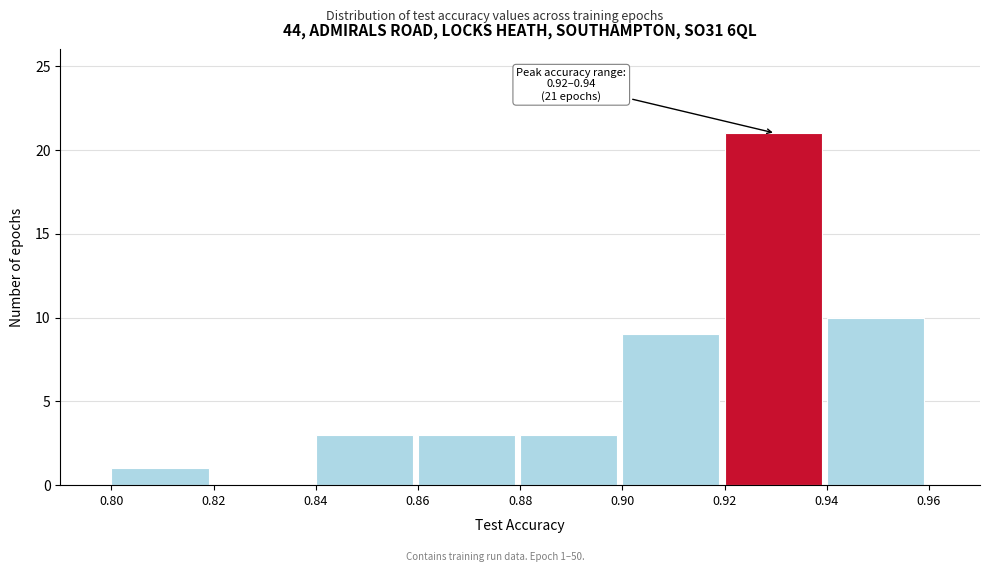

Which range on the x-axis has the tallest bar?

0.92 to 0.94